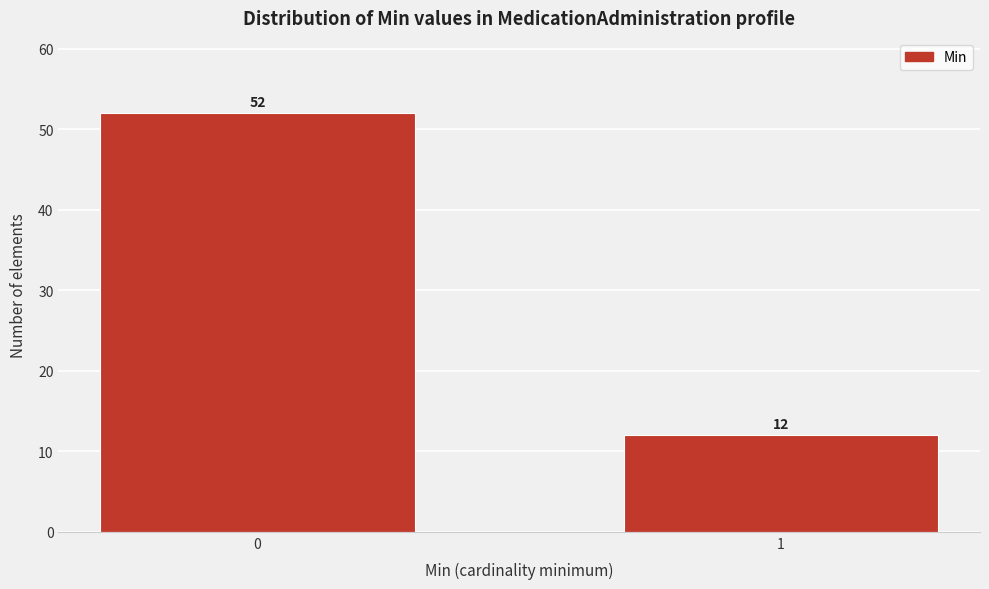

Reading right to left, what are all the values shown in this chart?

1=12	0=52